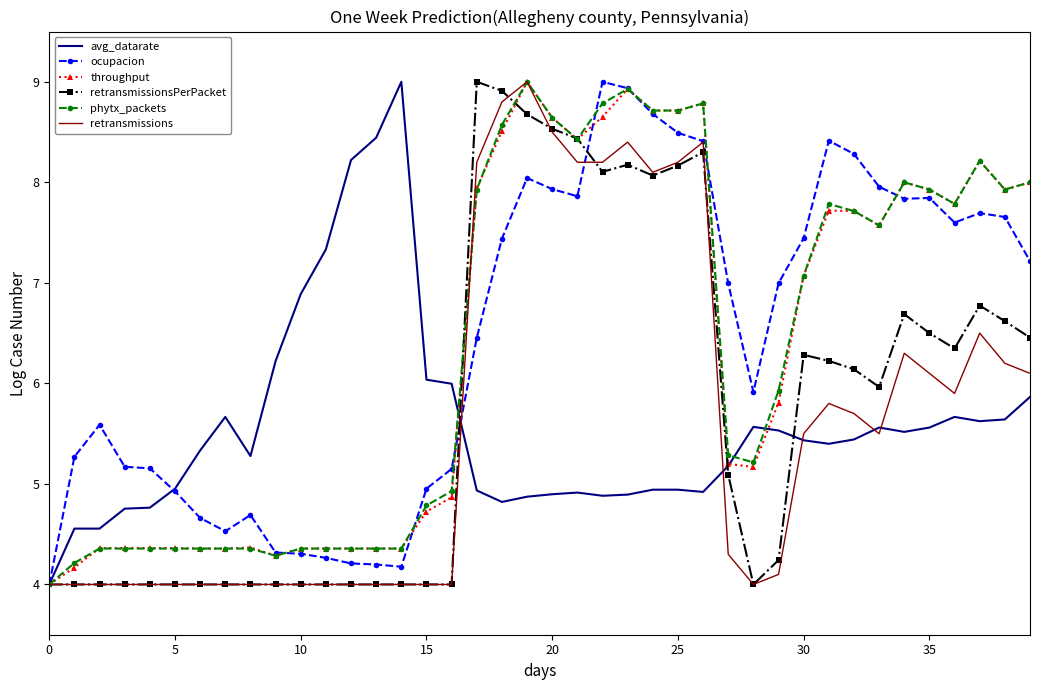

What is the maximum value for throughput?

9.0